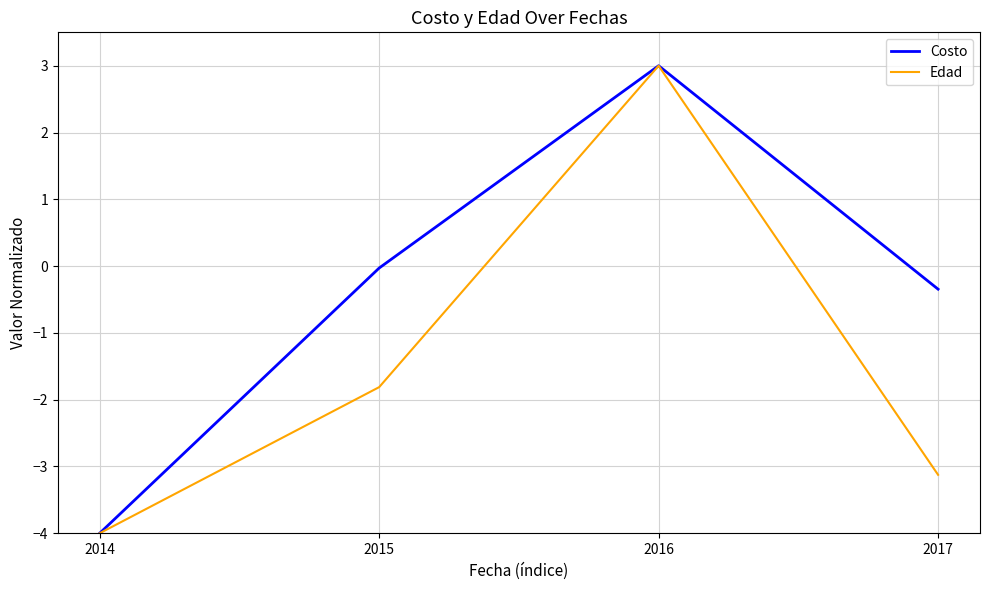

Which series has the largest total across all categories?

Costo